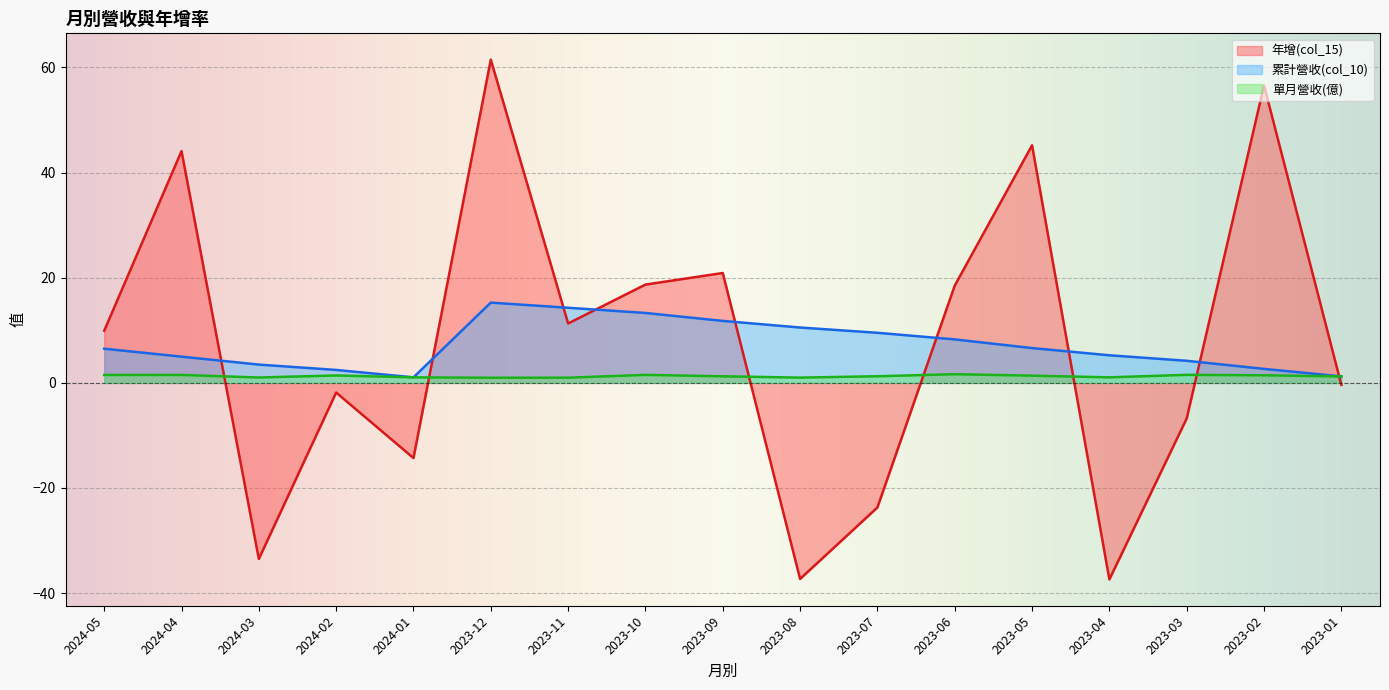

Which has a higher value, 2024-05 or 2024-02?

2024-05